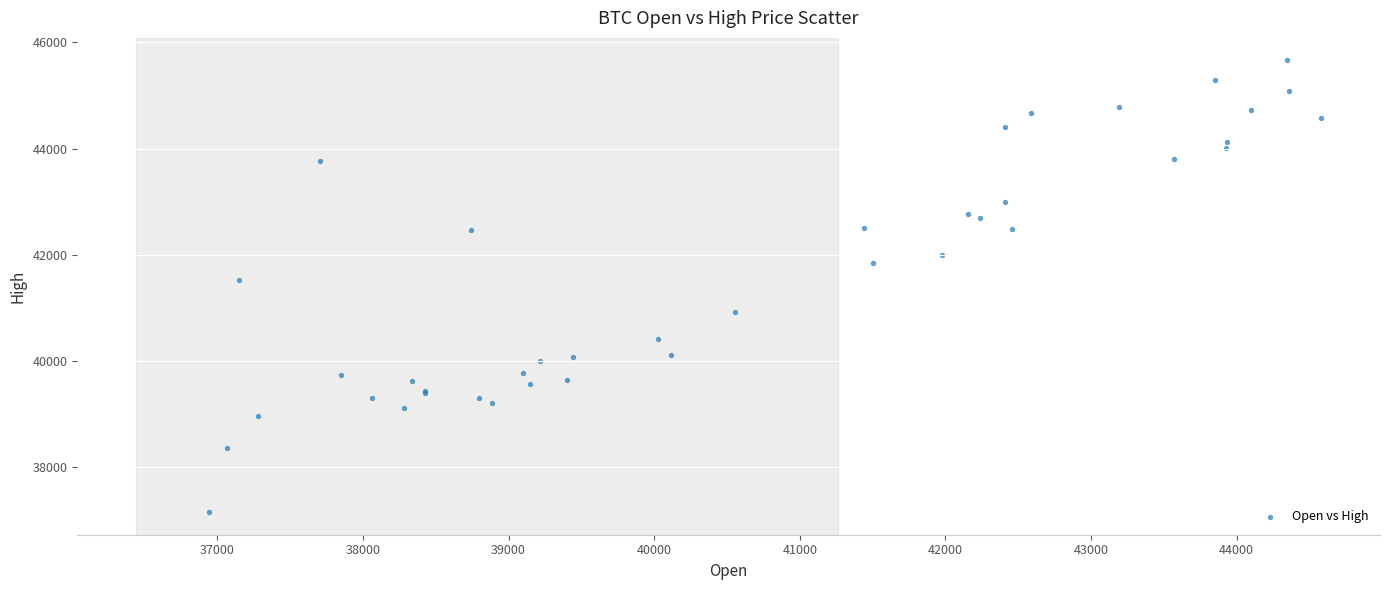

What Y value in the scatter plot is closest to 41407?

41527.8